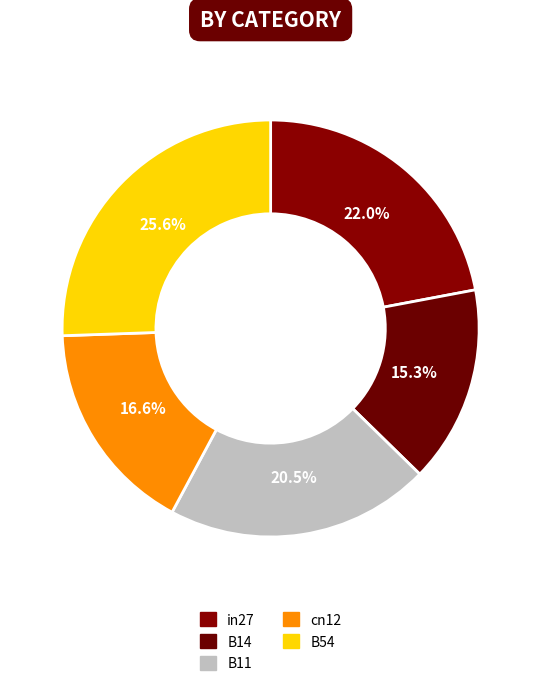

Count the number of slices in the pie.

5